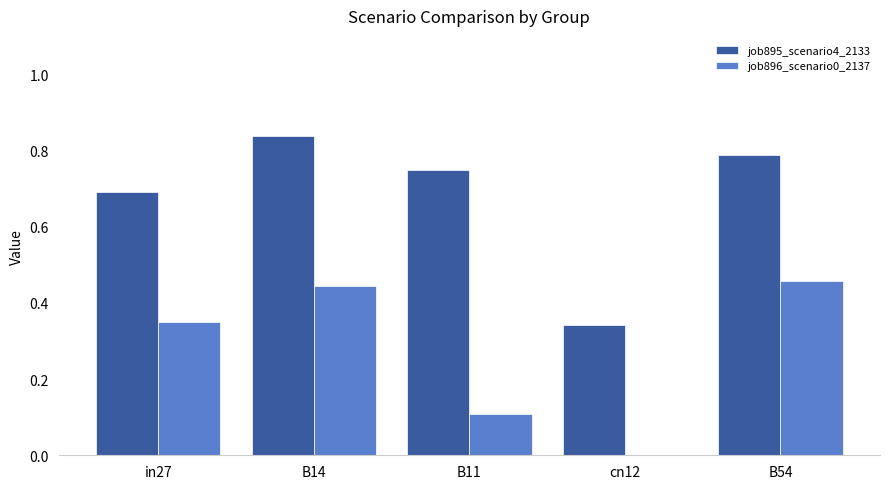

Between B11 and cn12, which series saw the biggest shift?

job895_scenario4_2133